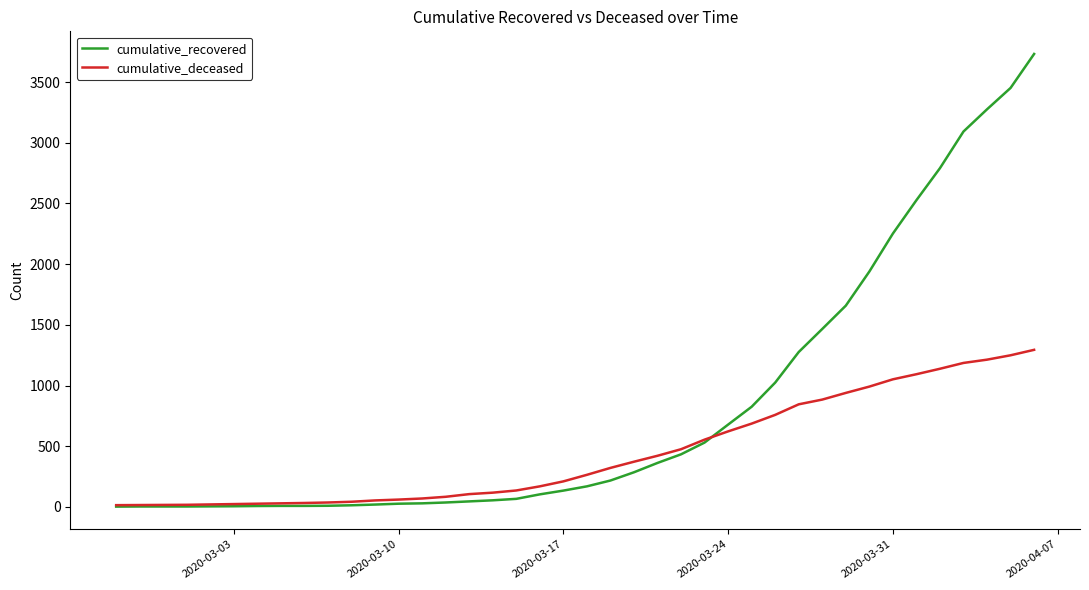

What is the greatest value displayed?

3732